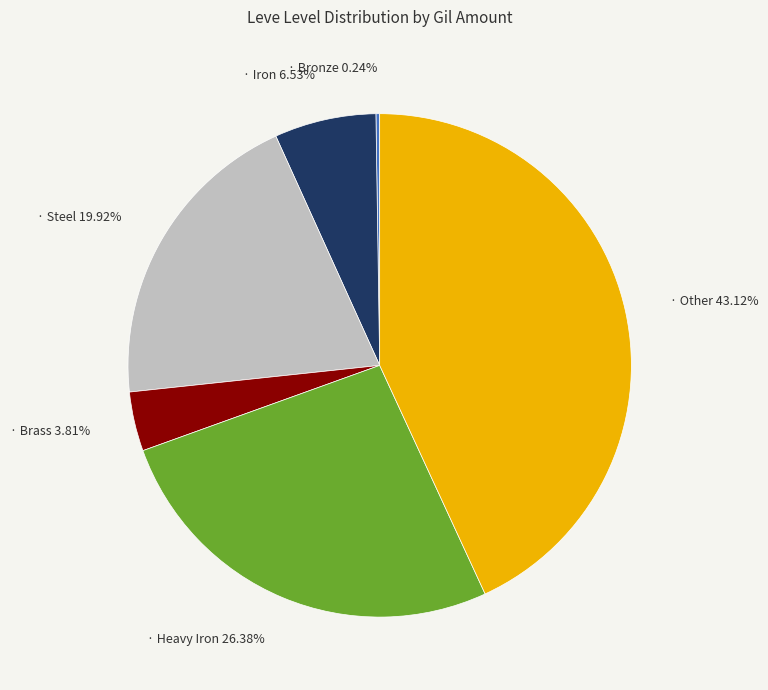

Is there any slice that represents more than half of the pie?

No